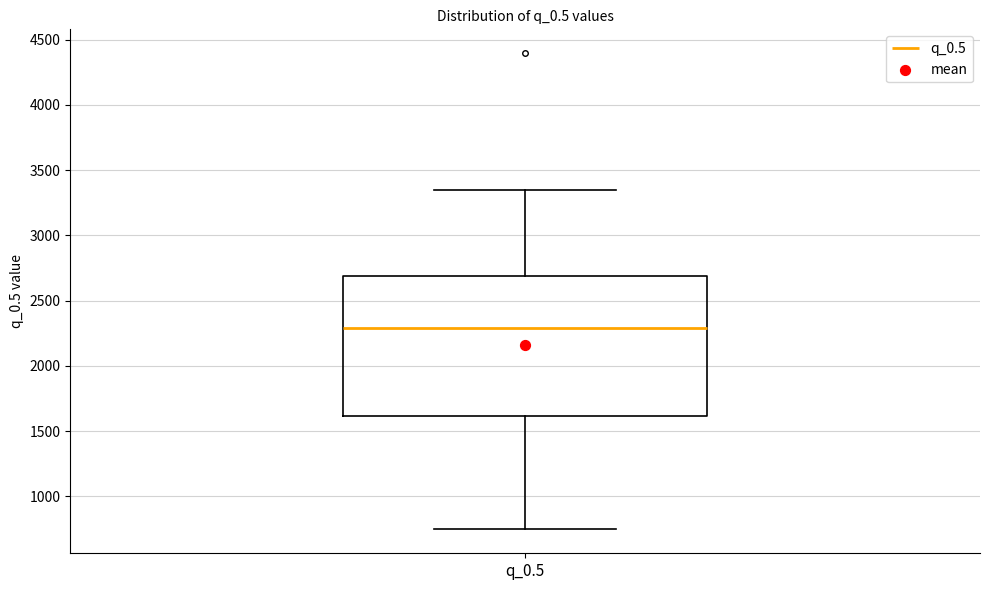

Read this box plot against the y-axis: the position of the median line, the range covered by the box, and the ends of both whiskers. The values are not printed on the chart, so give them approximately, as read against the axis.

median 2300, box 1600 to 2700, whiskers 750 to 3350